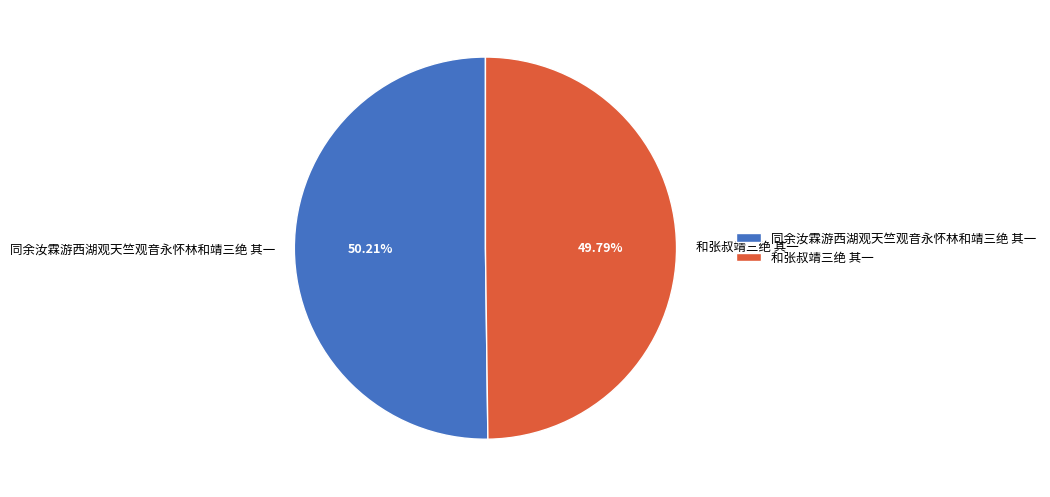

Is it true that 同余汝霖游西湖观天竺观音永怀林和靖三绝 其一 is 50% of the pie?

True